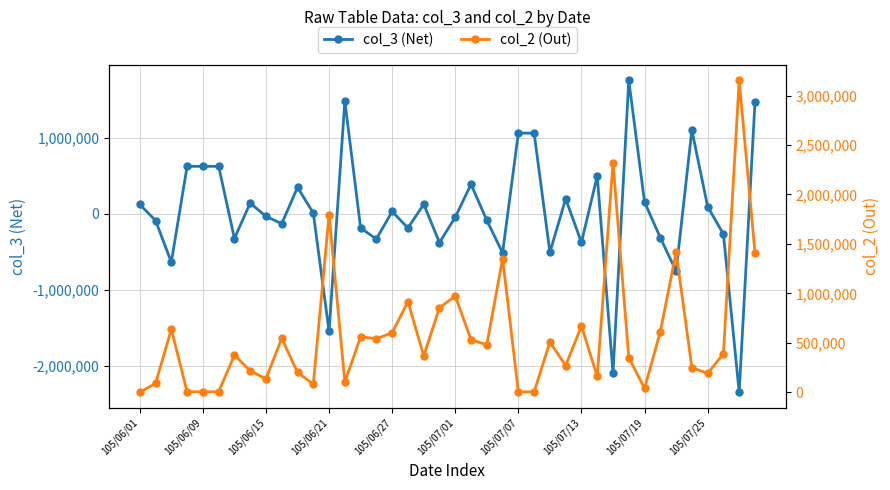

What is the spread (max minus min) of values at 35?

847000